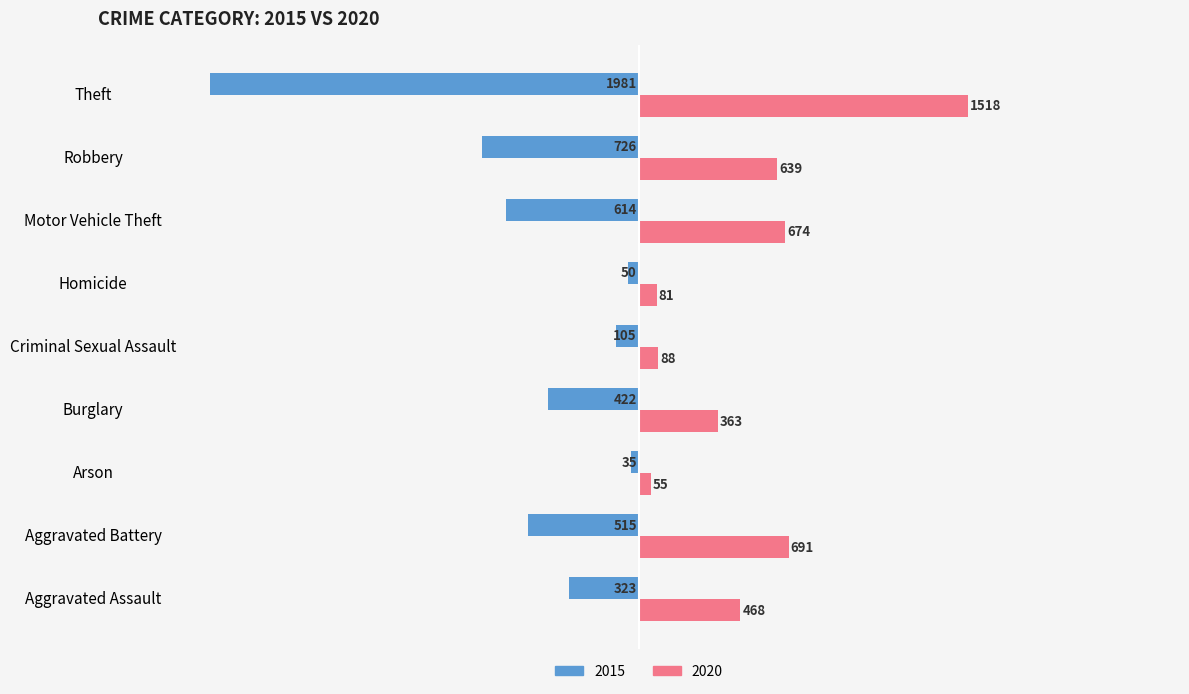

Which category has the lowest value across all series?

Theft